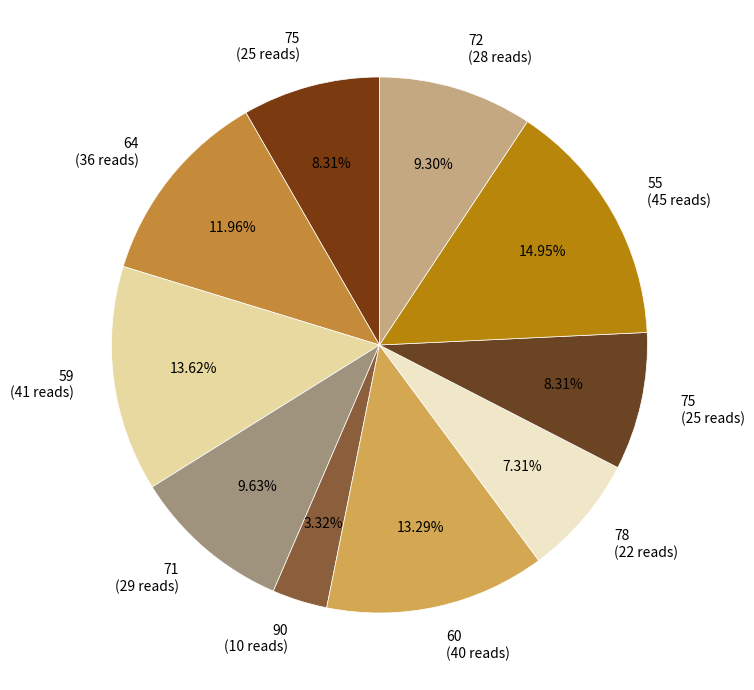

How many slices are in this pie chart?

10